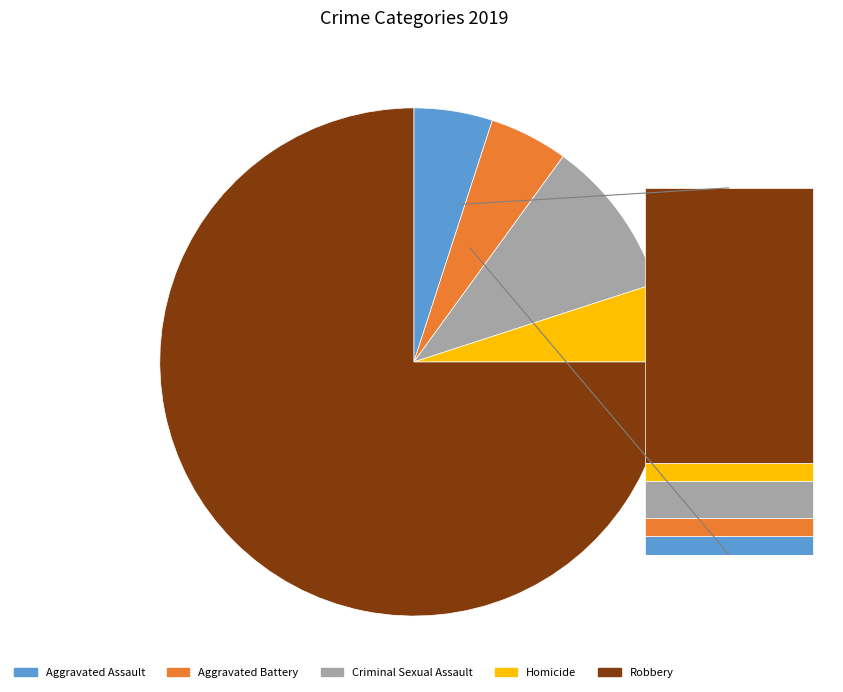

What is the majority slice?

Robbery